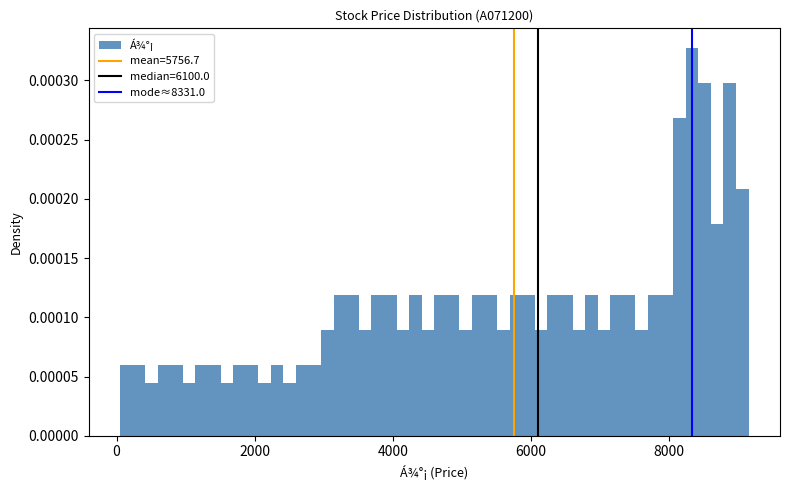

Read against the x-axis, roughly where is the centre of the tallest bar?

8400